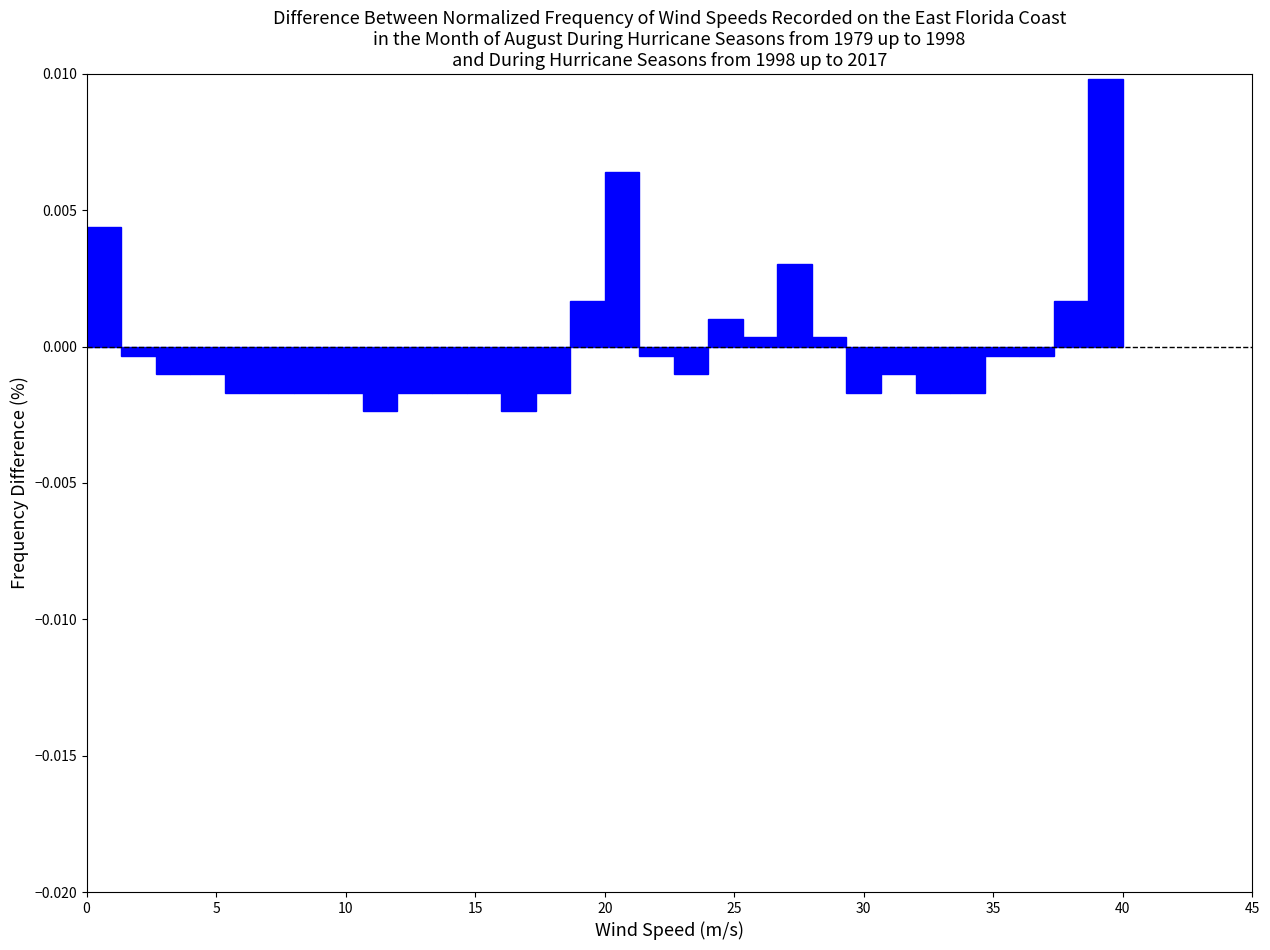

Around what value on the x-axis is the tallest bar? Give the approximate position of its centre, as read against the axis.

39.5